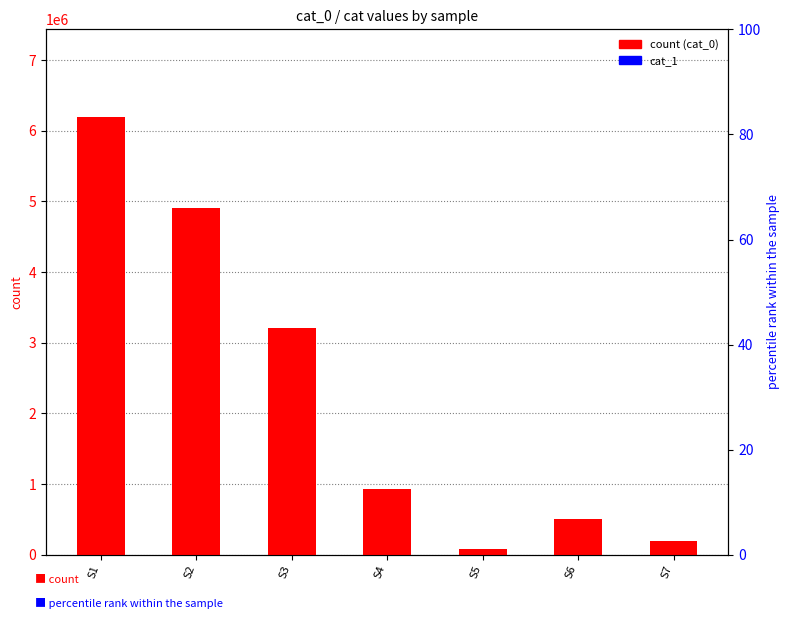

Reading left to right, transcribe all the data shown in this chart.

cat_0: S1=6196071.0	S2=4911777.0	S3=3202566.0	S4=926766.0	S5=88387.0	S6=508370.0	S7=193263.0
cat_1: S1=0.0	S2=0.0	S3=0.0	S4=0.0	S5=0.0	S6=0.0	S7=0.0
cat_res_0 %: S1=63.0	S2=0.0	S3=100.0	S4=0.0	S5=0.0	S6=0.0	S7=0.0